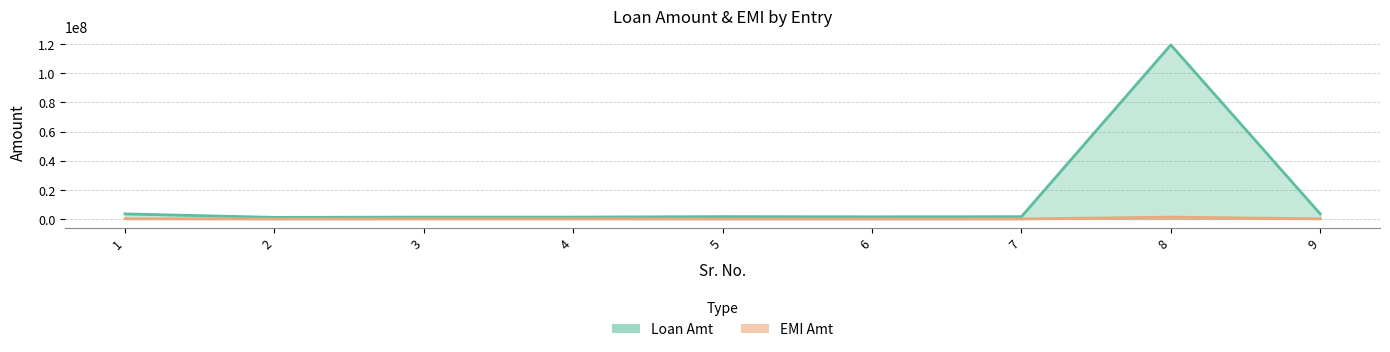

At which label does Loan Amt reach its minimum?

2